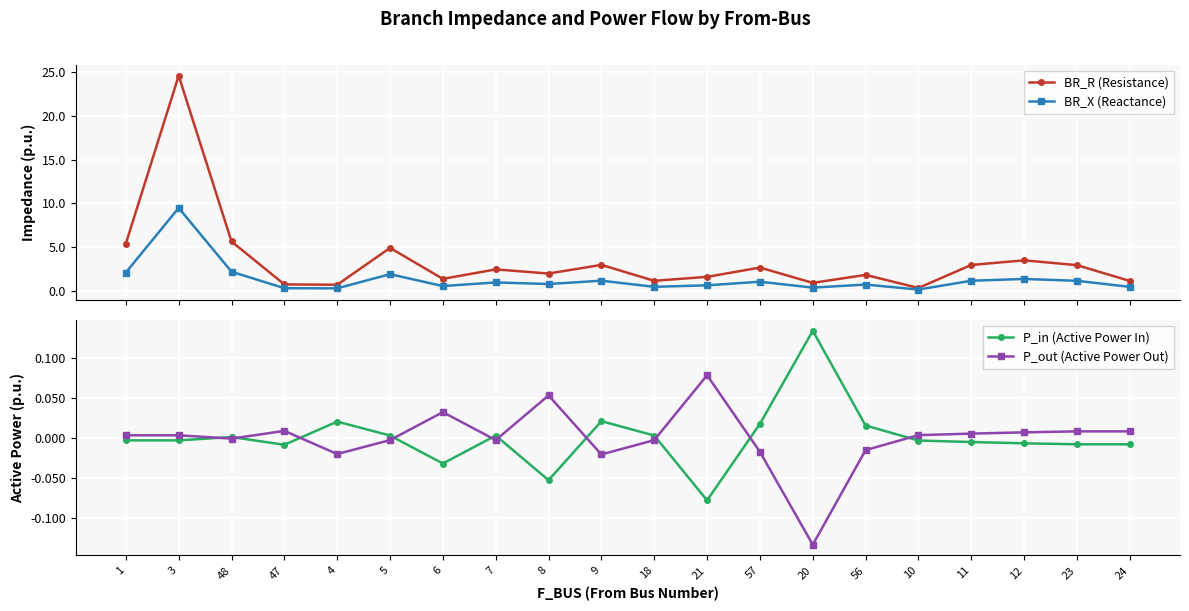

Reading left to right, what are all the values shown in this chart?

BR_R (Resistance): 1=5.4	3=24.6	48=5.6	47=0.7	4=0.7	5=4.9	6=1.3	7=2.4	8=2.0	9=2.9	18=1.1	21=1.6	57=2.6	20=0.9	56=1.8	10=0.3	11=2.9	12=3.5	23=2.9	24=1.1
BR_X (Reactance): 1=2.1	3=9.5	48=2.2	47=0.3	4=0.3	5=1.9	6=0.5	7=0.9	8=0.8	9=1.1	18=0.4	21=0.6	57=1.0	20=0.3	56=0.7	10=0.1	11=1.1	12=1.3	23=1.1	24=0.4
P_in (Active Power In): 1=-0.0	3=-0.0	48=0.0	47=-0.0	4=0.0	5=0.0	6=-0.0	7=0.0	8=-0.1	9=0.0	18=0.0	21=-0.1	57=0.0	20=0.1	56=0.0	10=-0.0	11=-0.0	12=-0.0	23=-0.0	24=-0.0
P_out (Active Power Out): 1=0.0	3=0.0	48=-0.0	47=0.0	4=-0.0	5=-0.0	6=0.0	7=-0.0	8=0.1	9=-0.0	18=-0.0	21=0.1	57=-0.0	20=-0.1	56=-0.0	10=0.0	11=0.0	12=0.0	23=0.0	24=0.0